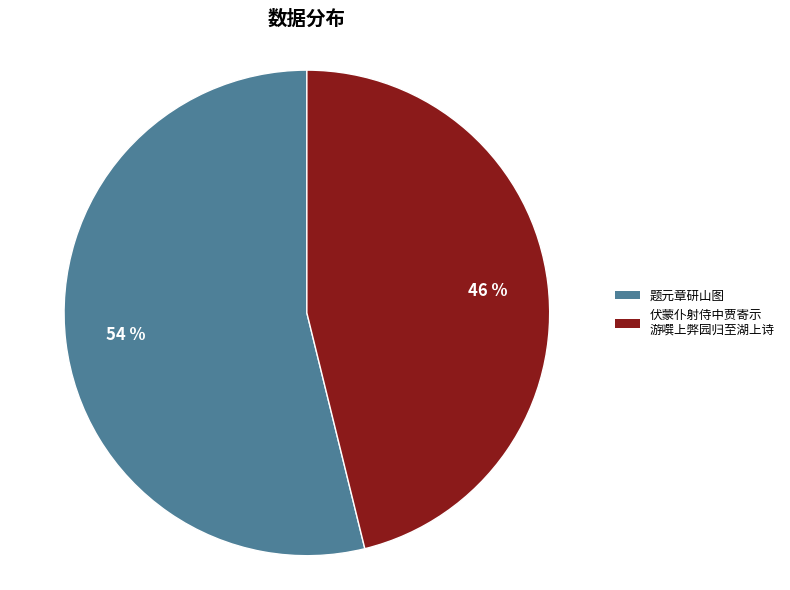

Does any single category account for the majority?

Yes